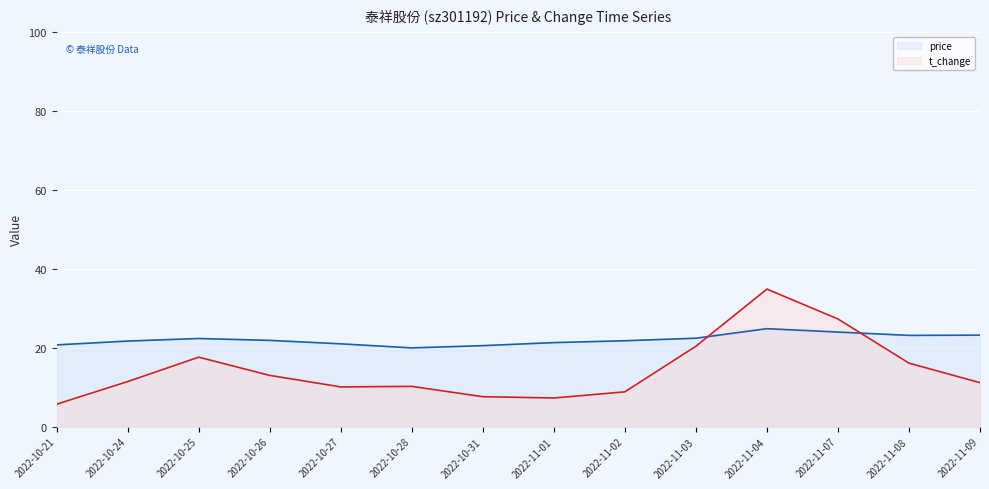

How many data points in price are above 21?

10